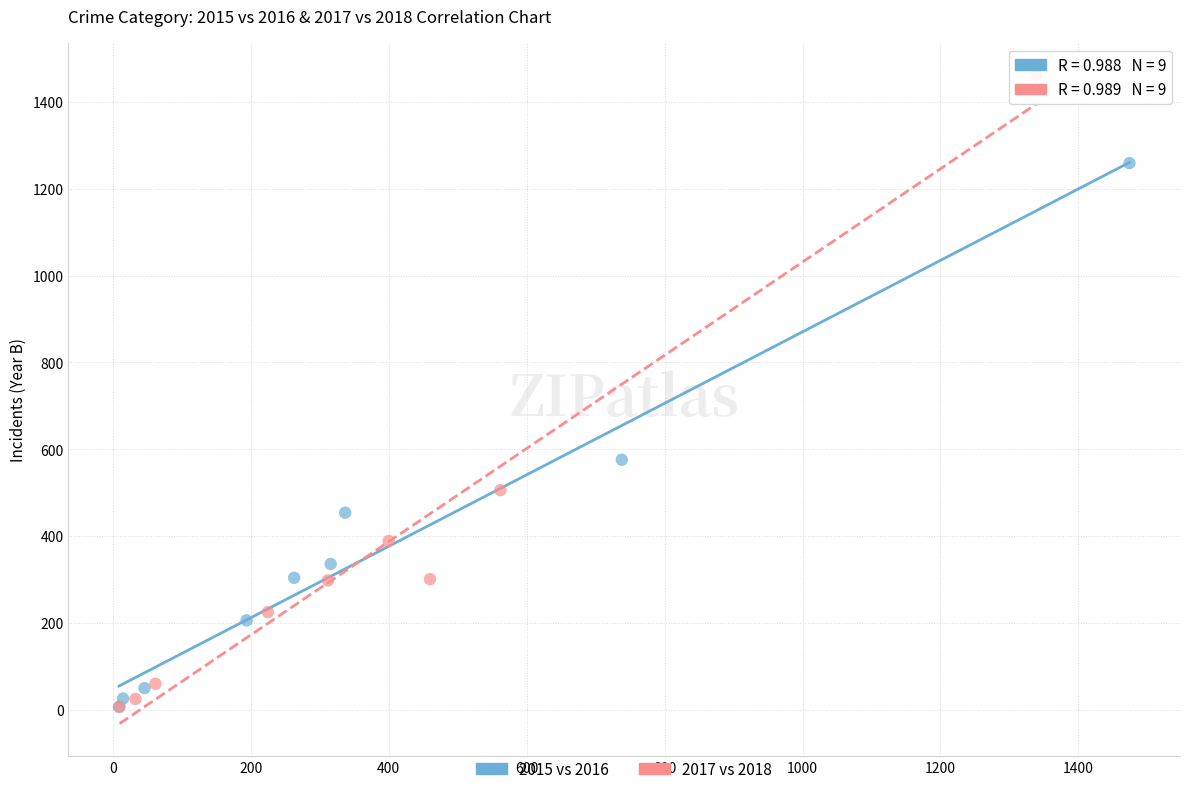

Which series contains the highest Y value?

2017 vs 2018